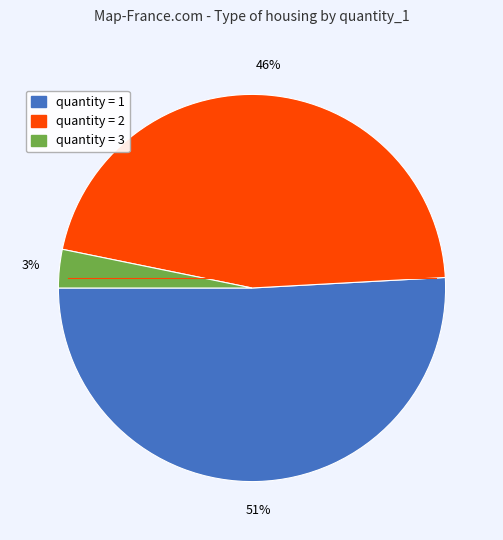

To the nearest percent, what portion does quantity = 2 represent?

46%